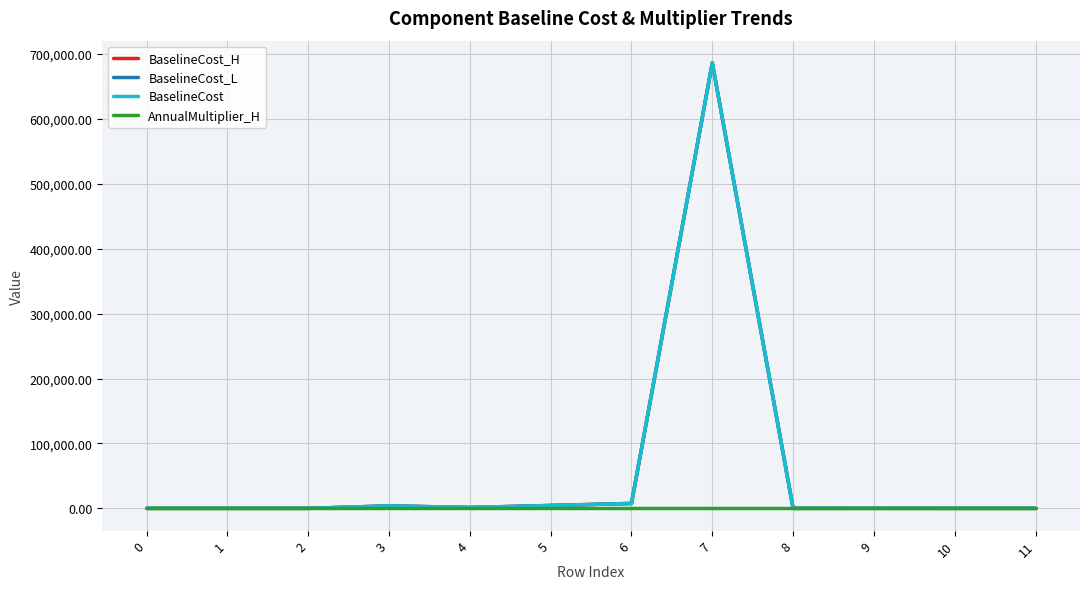

The BaselineCost series shows 0.2 at 0. True or false?

True